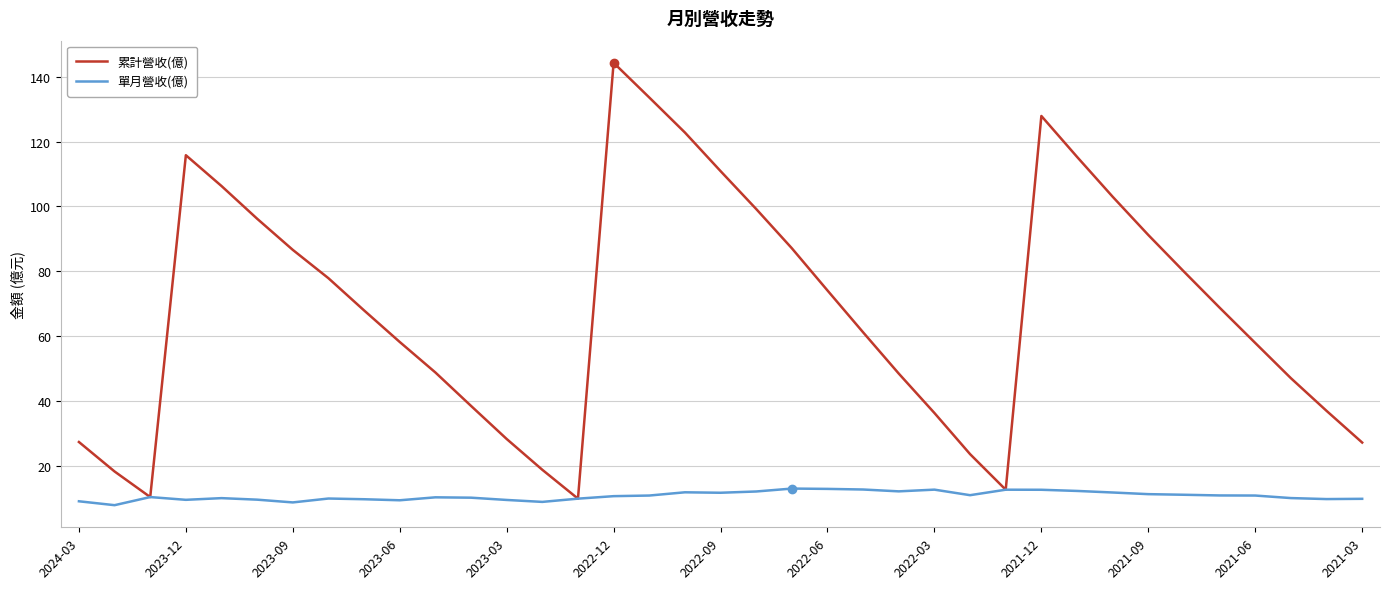

What is the maximum value shown in the chart?

144.3